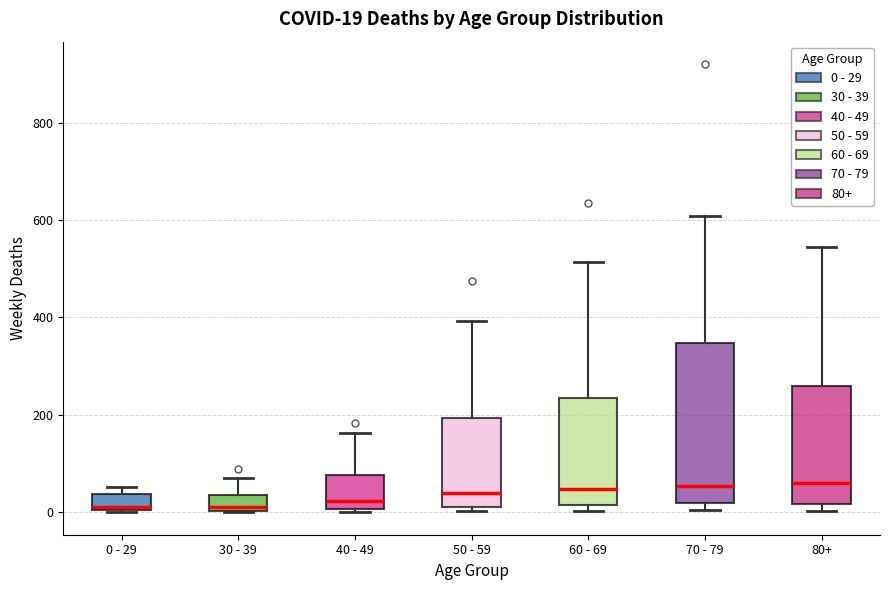

Comparing the boxes themselves (not the whiskers), which one is the tallest?

70 - 79